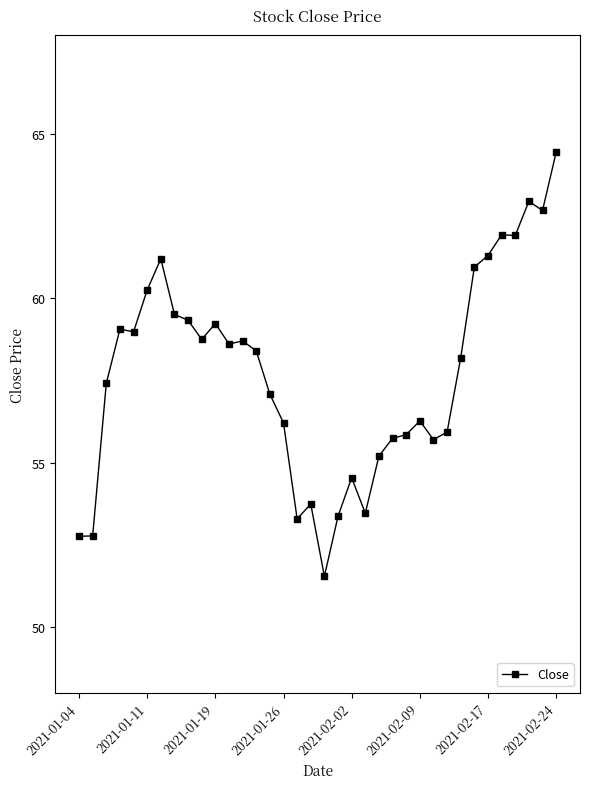

How many lines are shown in the chart?

1